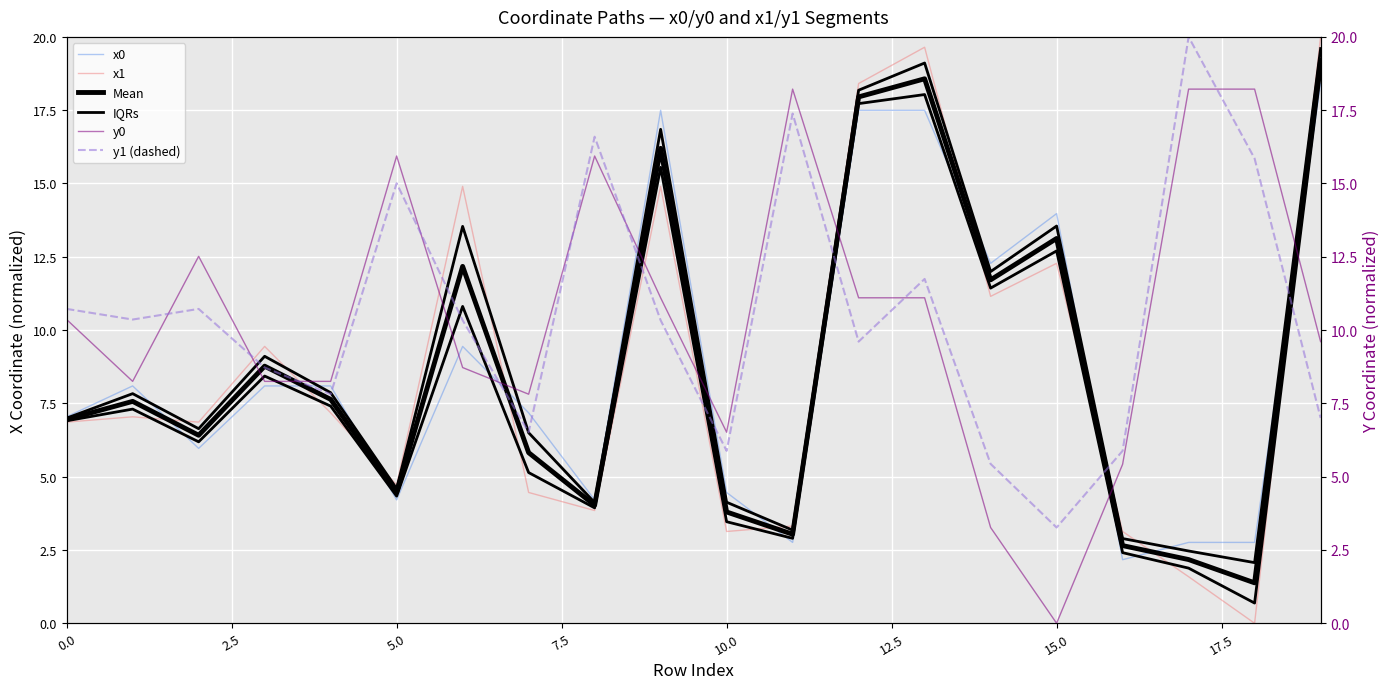

What is the label of the 10th point from the right?

10